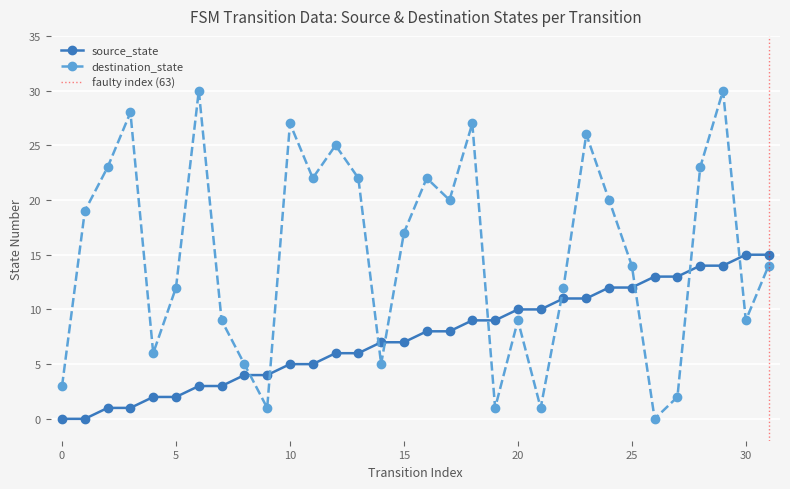

Count the number of data series in this chart.

2